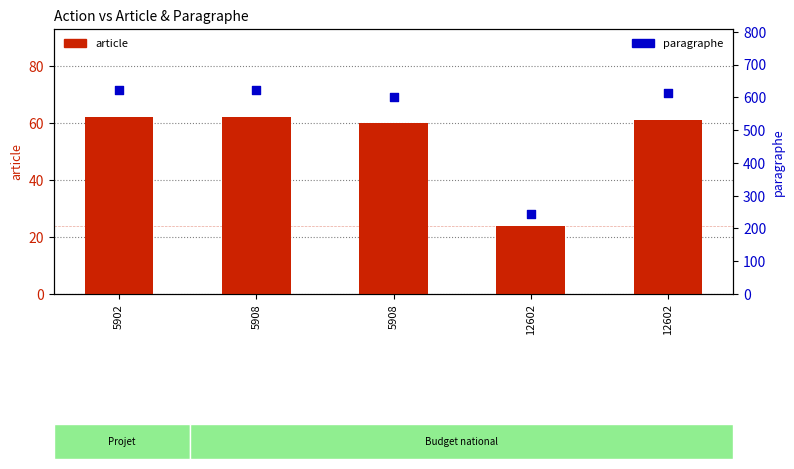

At which category is the sum across all series the highest?

5902